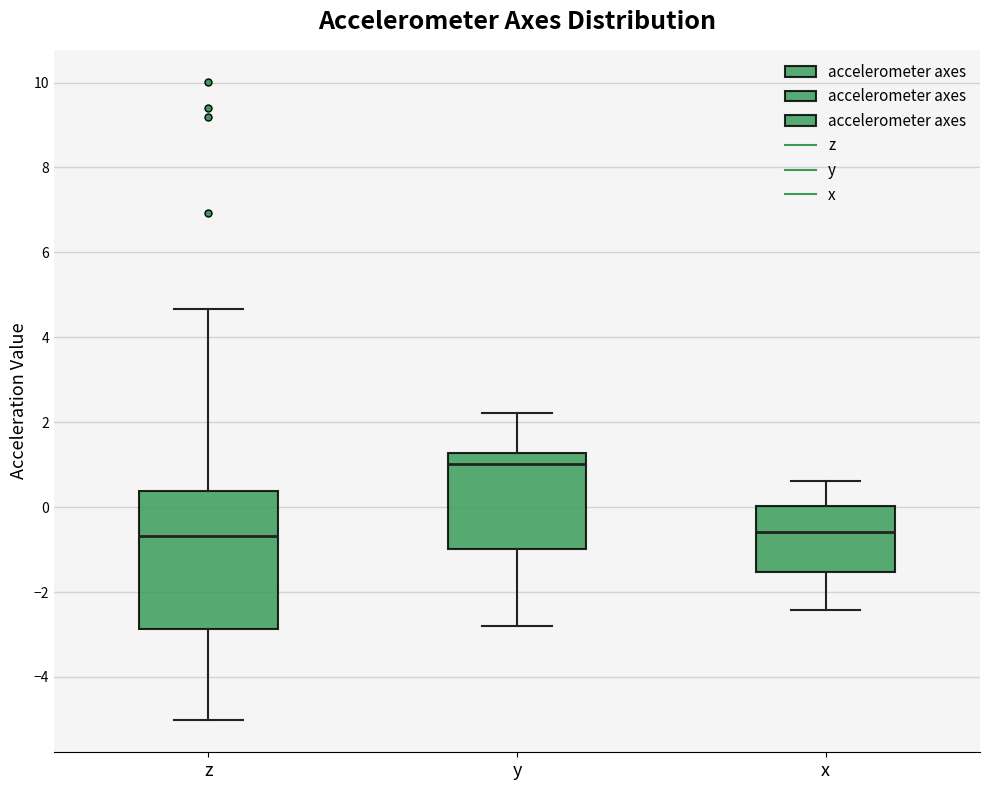

Which box has the highest median line?

y